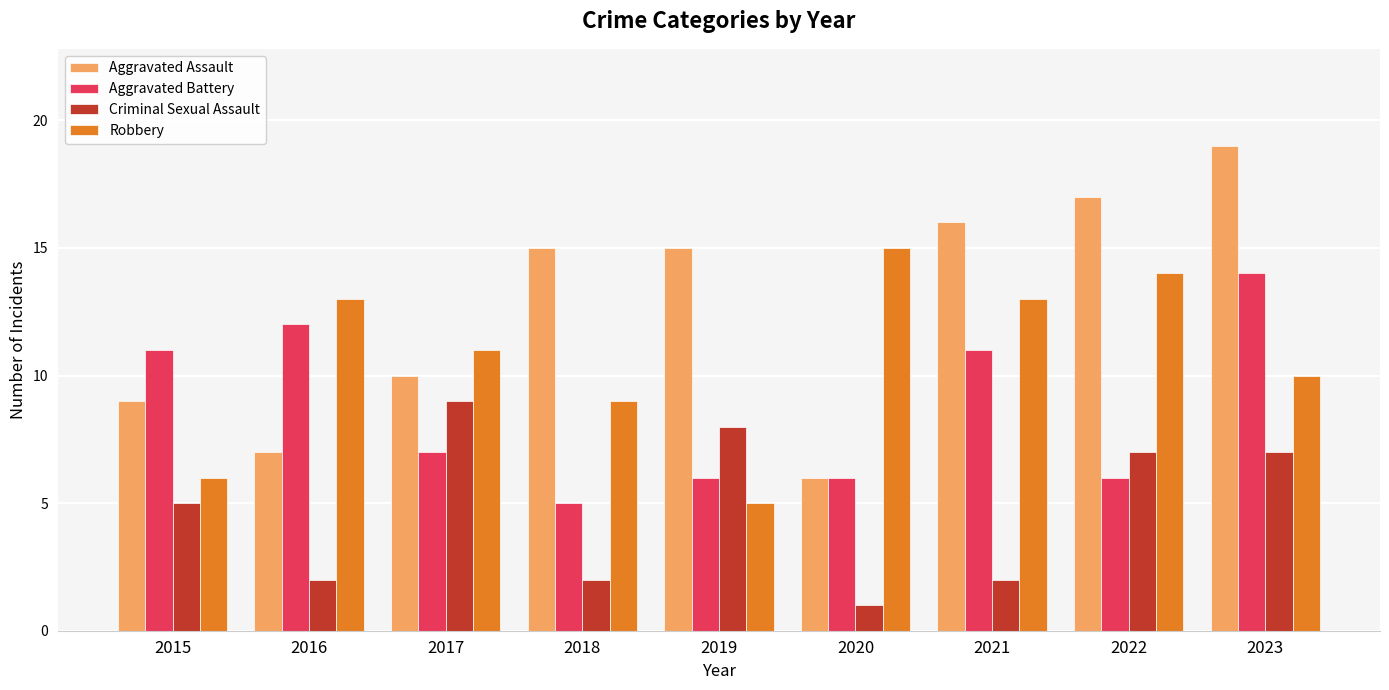

What is the average value of the Aggravated Battery series?

9